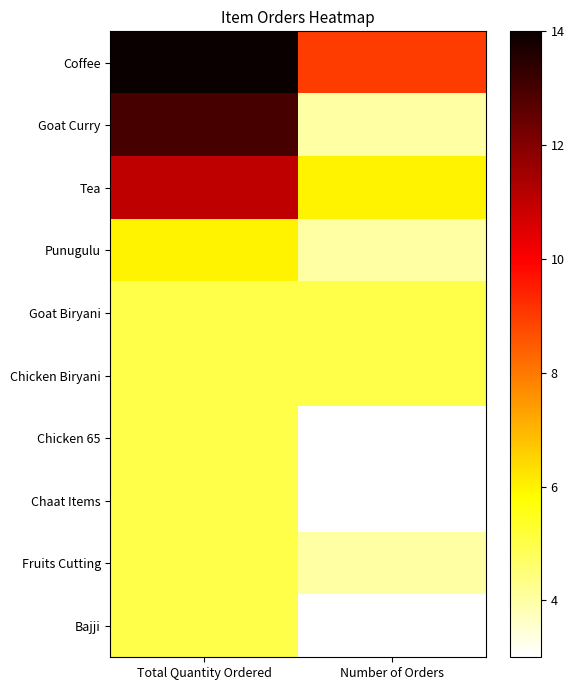

Reading left to right, list all the values displayed in this chart.

Coffee: Total Quantity Ordered=14	Number of Orders=9
Goat Curry: Total Quantity Ordered=13	Number of Orders=4
Tea: Total Quantity Ordered=11	Number of Orders=6
Punugulu: Total Quantity Ordered=6	Number of Orders=4
Goat Biryani: Total Quantity Ordered=5	Number of Orders=5
Chicken Biryani: Total Quantity Ordered=5	Number of Orders=5
Chicken 65: Total Quantity Ordered=5	Number of Orders=3
Chaat Items: Total Quantity Ordered=5	Number of Orders=3
Fruits Cutting: Total Quantity Ordered=5	Number of Orders=4
Bajji: Total Quantity Ordered=5	Number of Orders=3